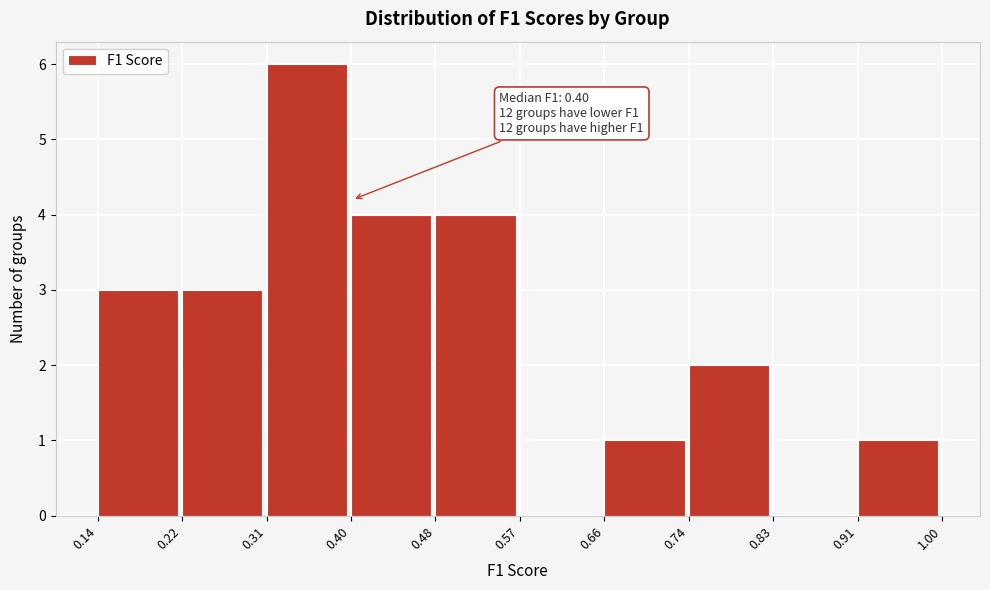

Over which range of the x-axis is the bar tallest?

0.31 to 0.40